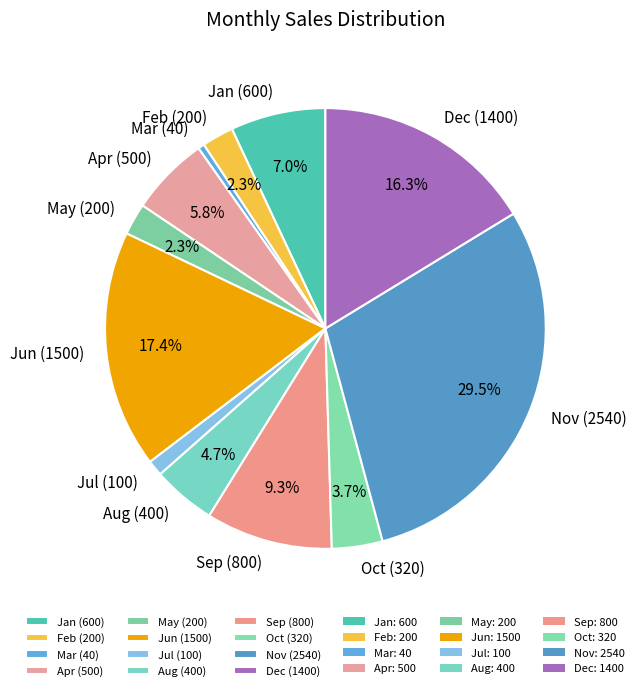

Which has a higher value, Dec (1400) or May (200)?

Dec (1400)